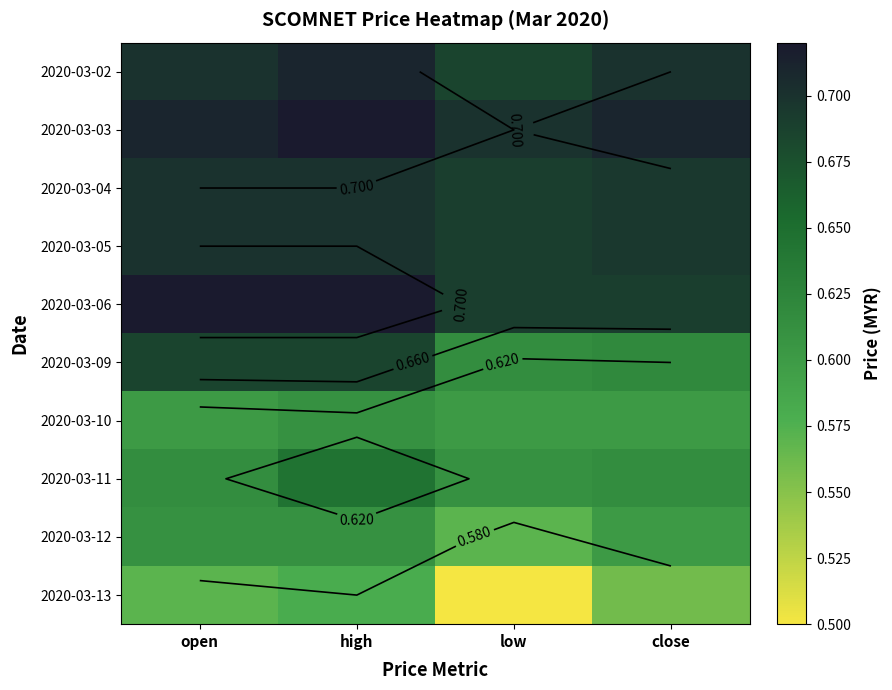

Which has a higher value, open or low?

open